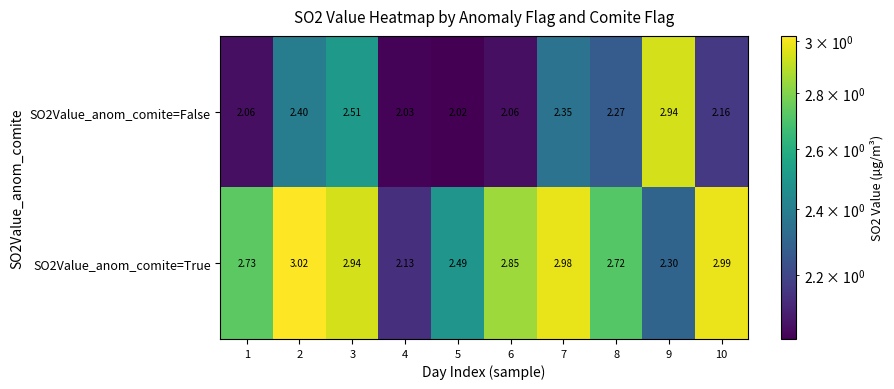

At which category is the sum across all series the highest?

3